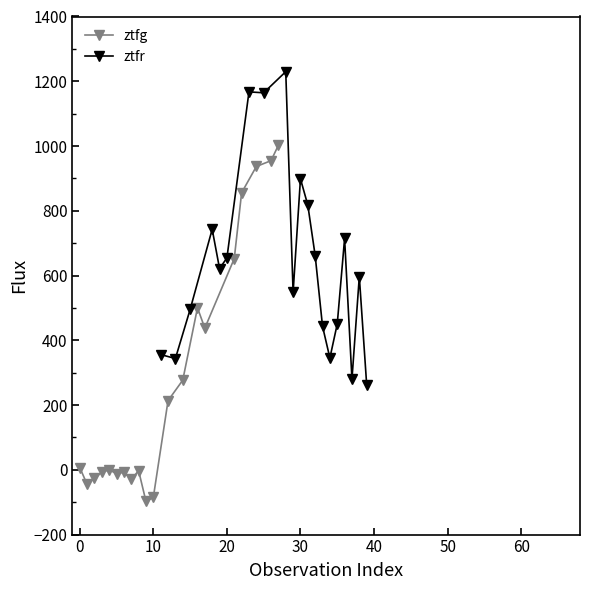

True or false: ztfg has more than 0 interior local peaks.

True